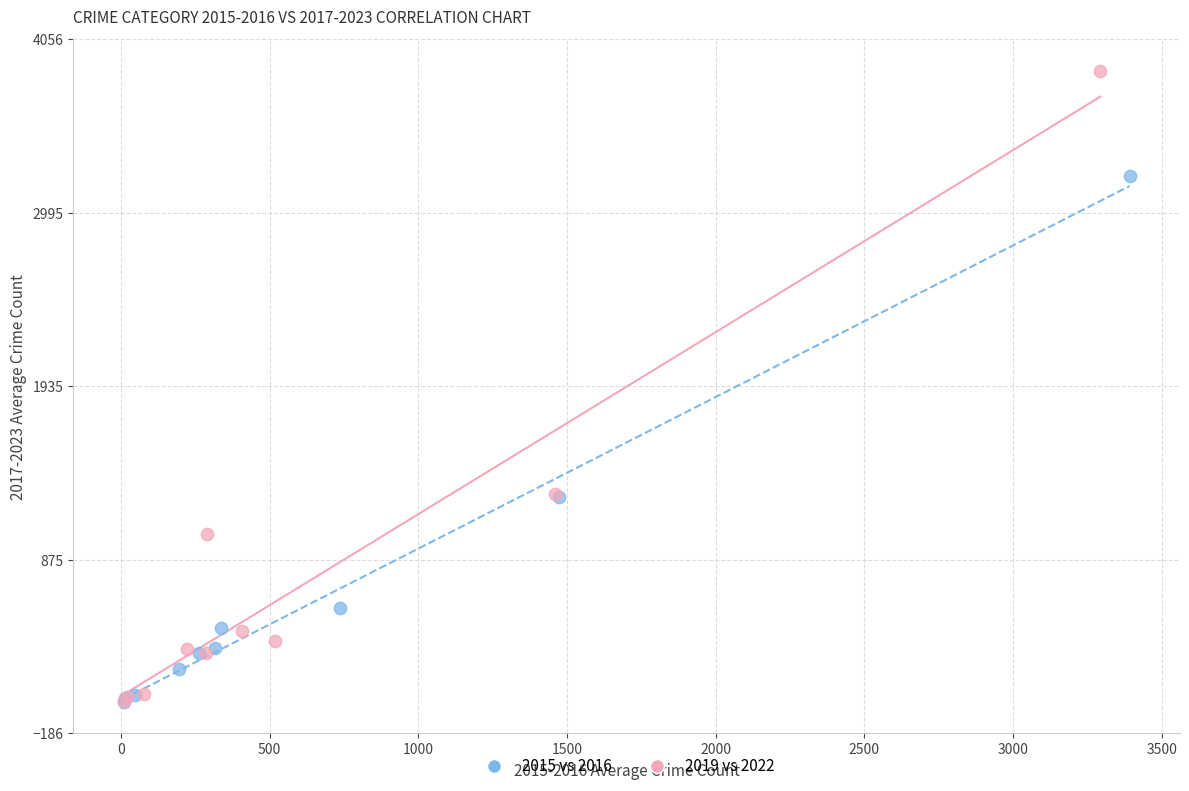

Which series has the widest spread of Y values?

2019 vs 2022